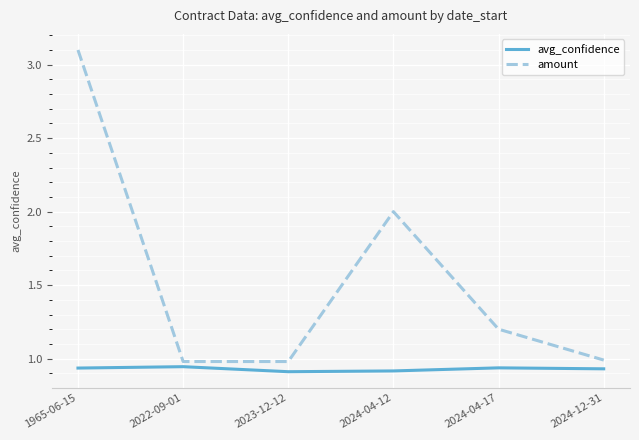

True or false: avg_confidence has a value of 0.9 at 2024-12-31.

True